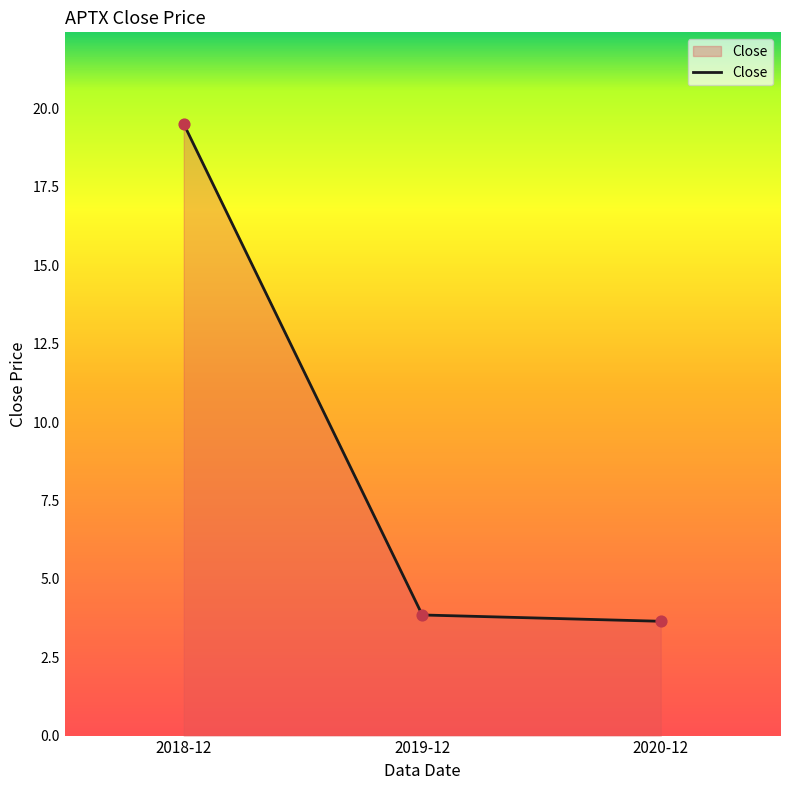

Approximately how many times larger is the value at 2020-12 compared to 2019-12?

0.9